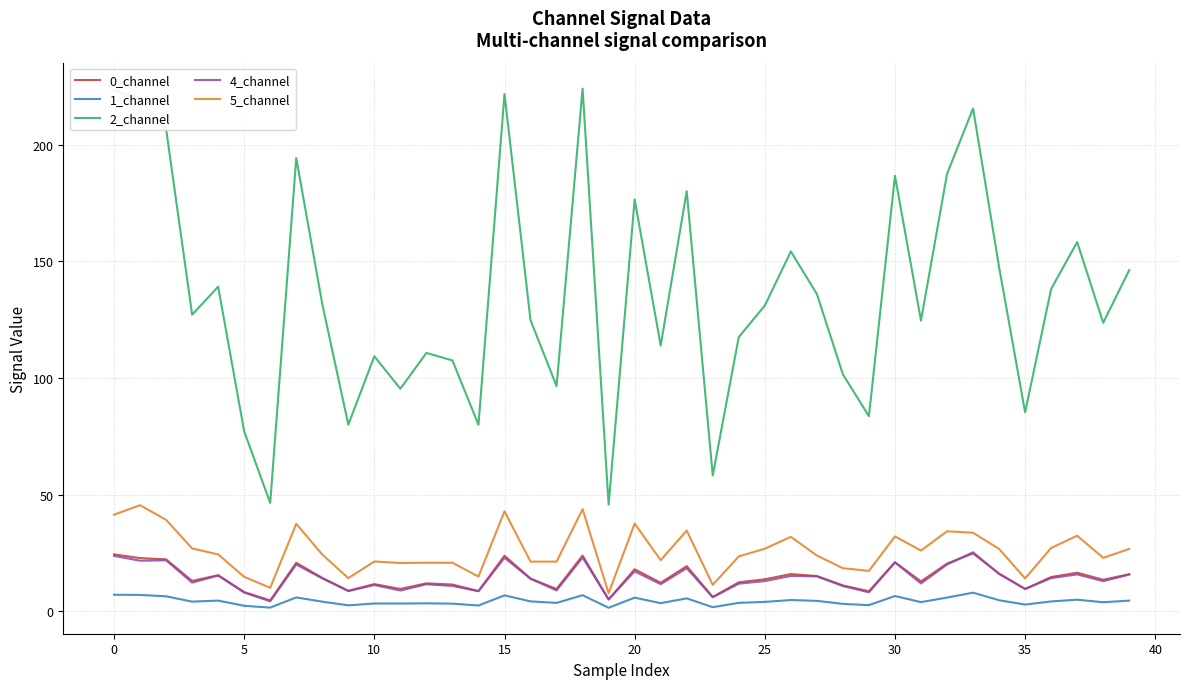

At how many categories does at least one series exceed 62?

37